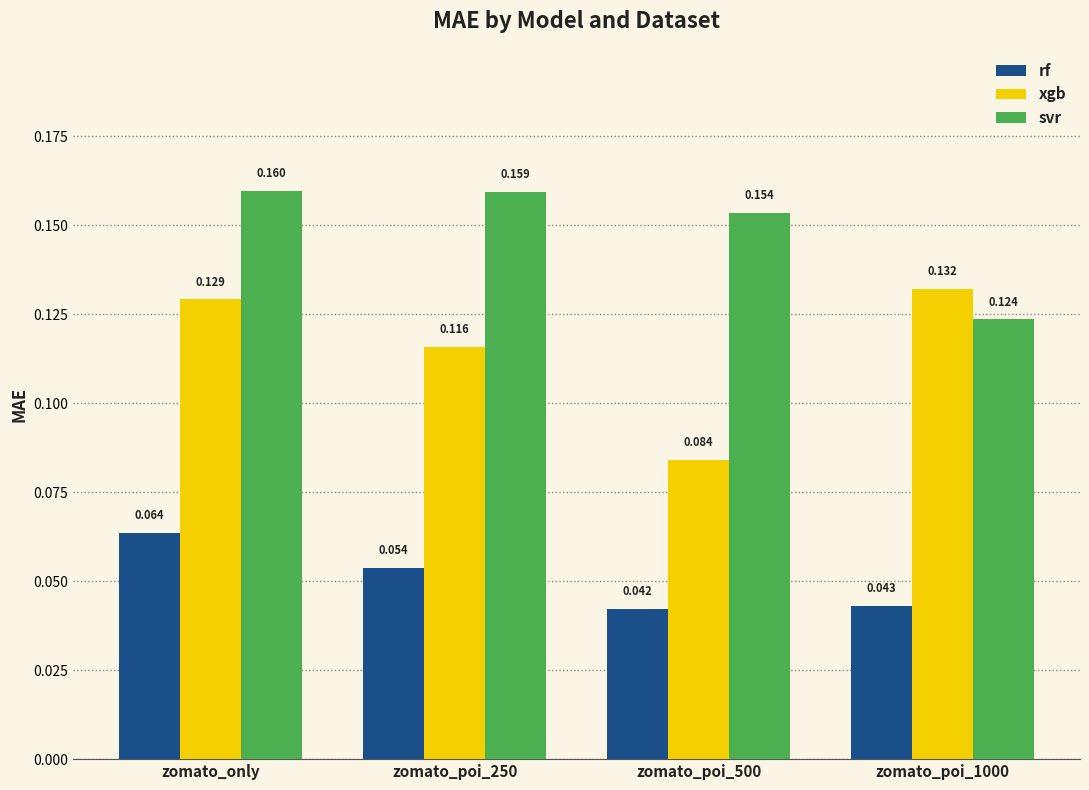

Which series changed the most between zomato_poi_250 and zomato_poi_1000?

svr